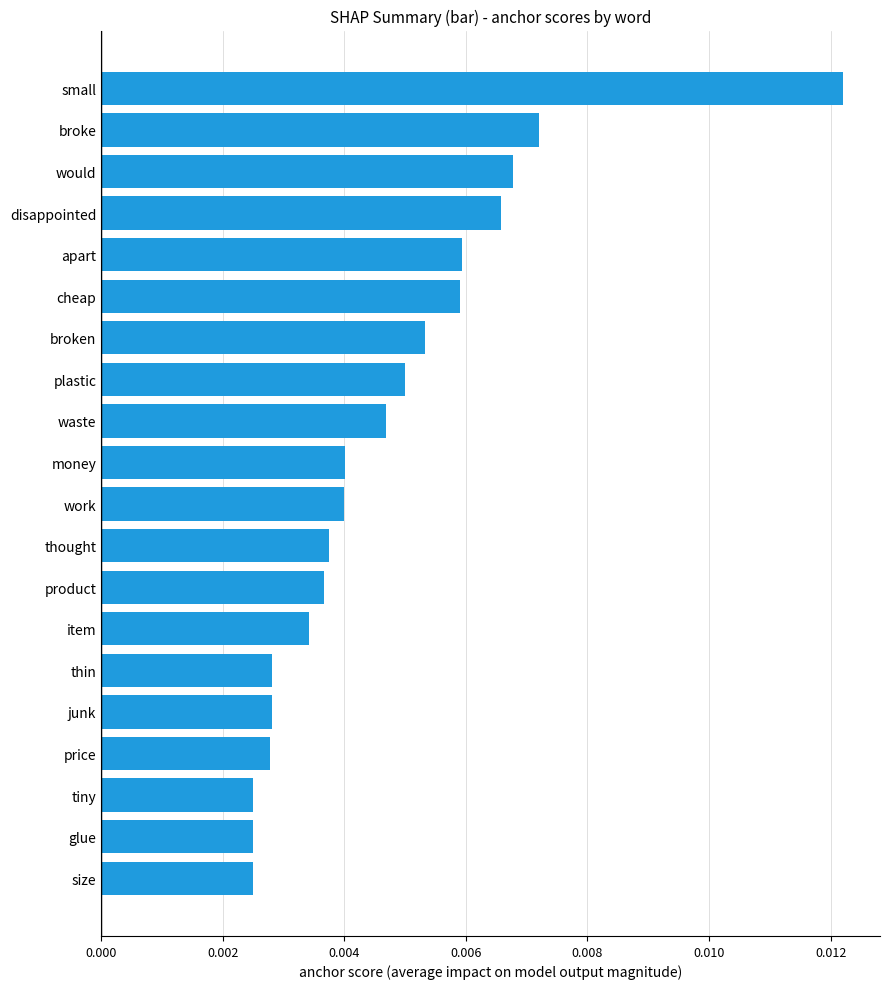

How many values are between 0 and 1?

20